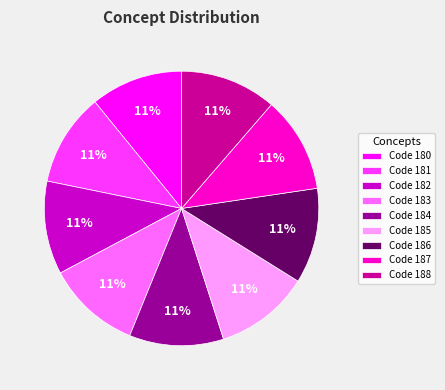

The Code 188 slice represents 6% of the pie. True or false?

False